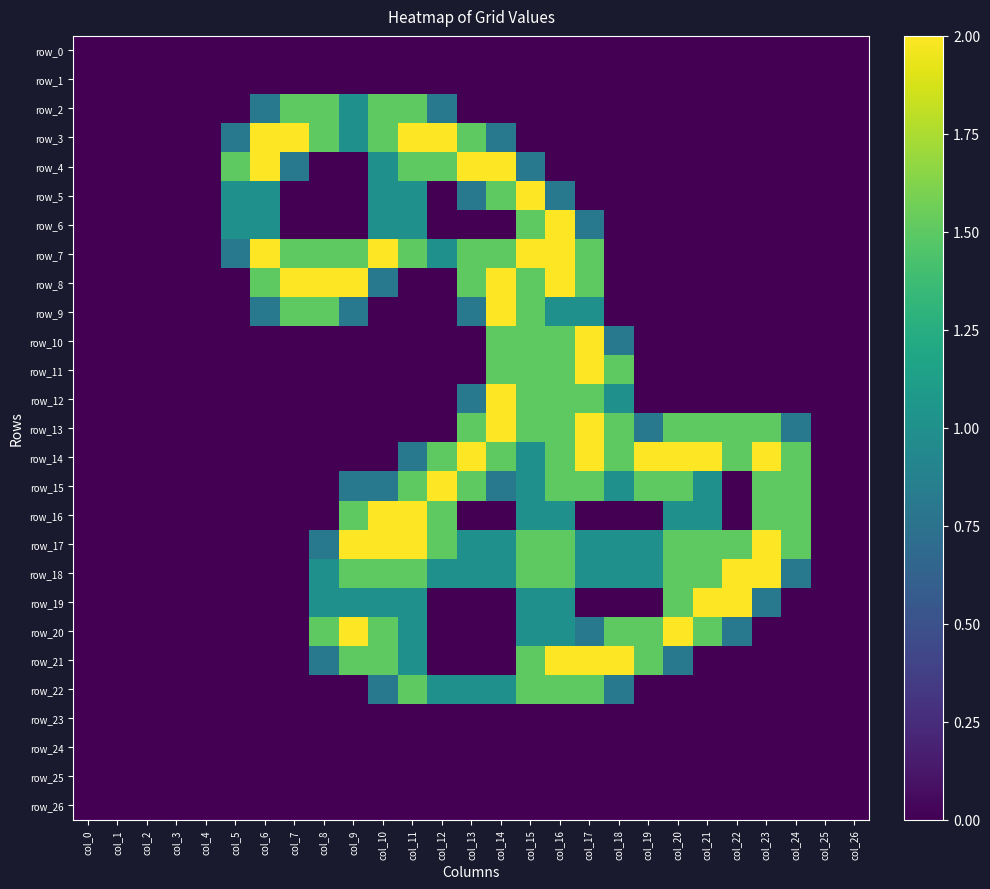

At how many categories does at least one series exceed 0?

20